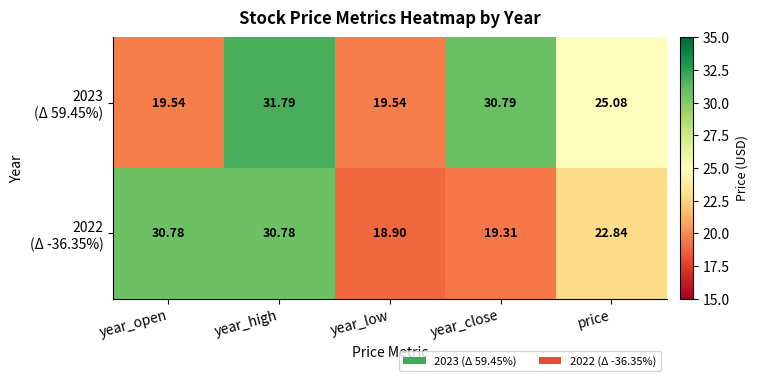

At which category is the sum across all series the highest?

year_high